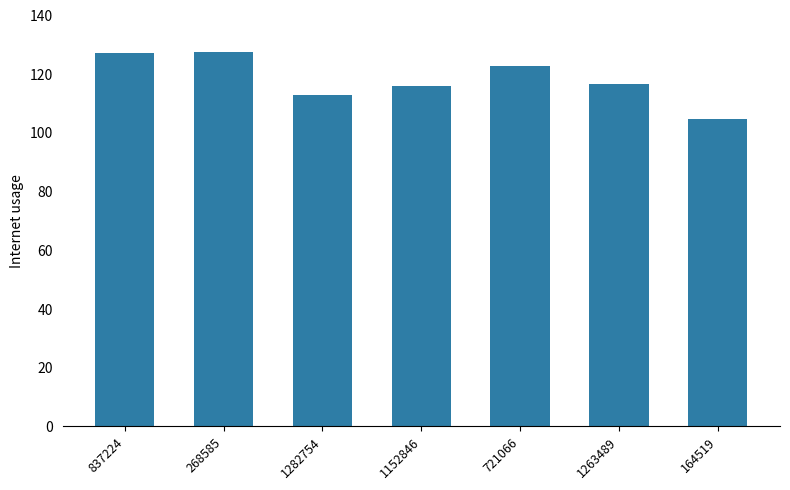

What is the difference between the second highest and minimum values?

22.3